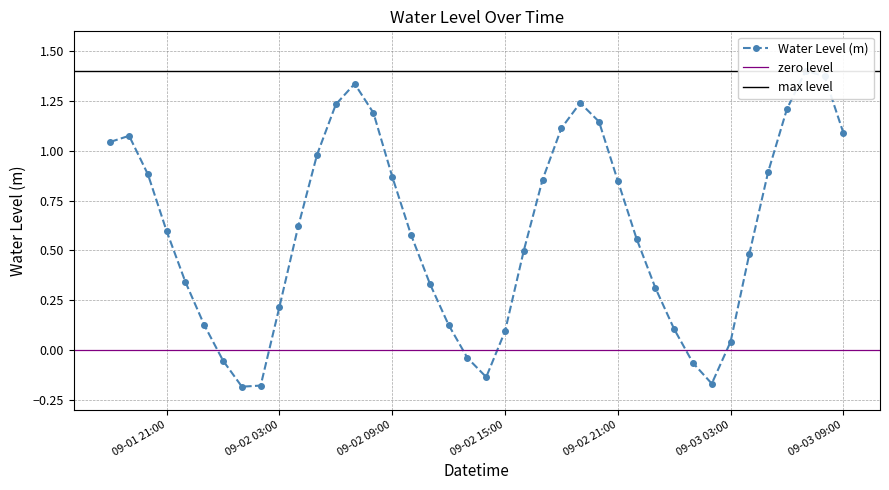

How many interior local peaks (higher than both neighbors) does the data have?

4